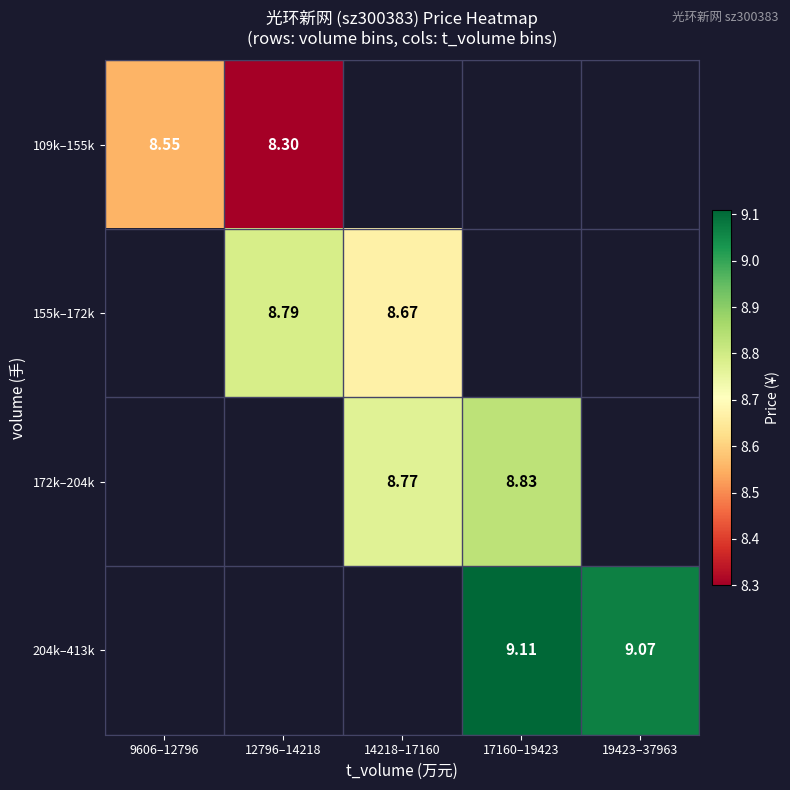

Count the number of categories in the chart.

5